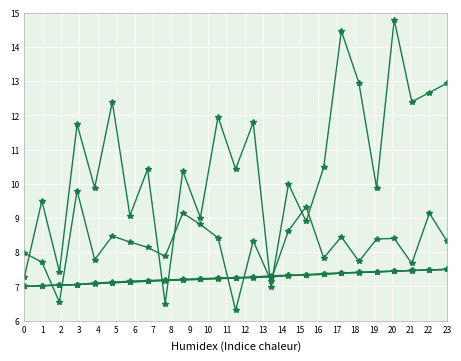

Does the chart have visible grid lines?

Yes